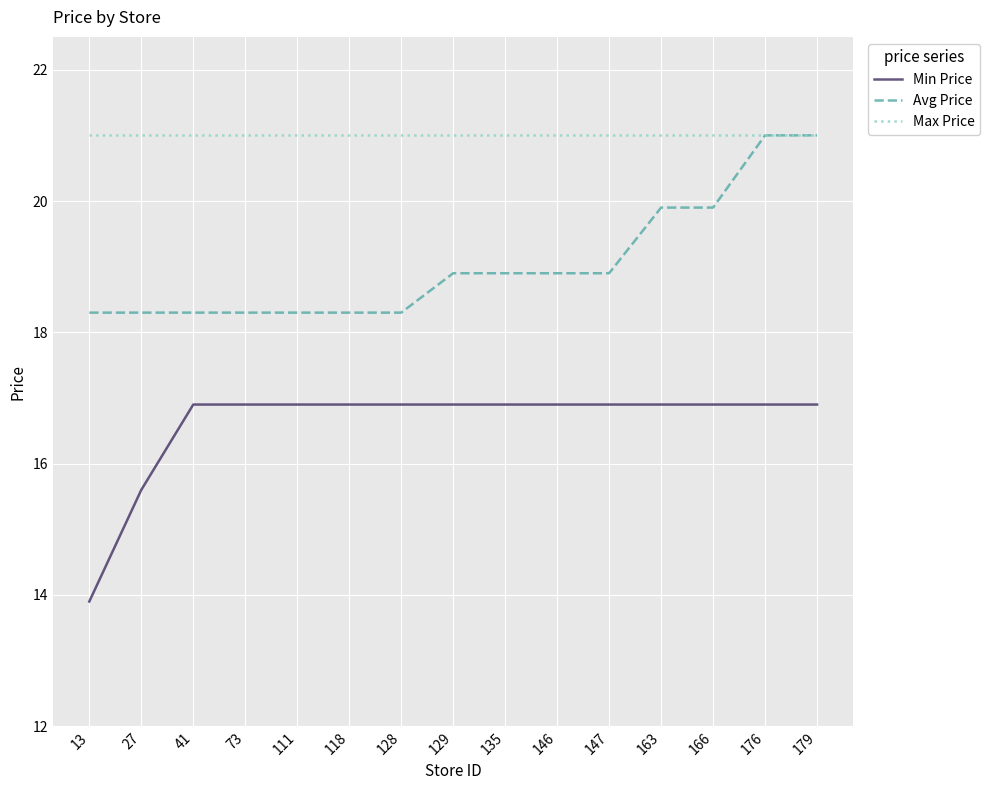

What is the total value across all series at 128?

56.2